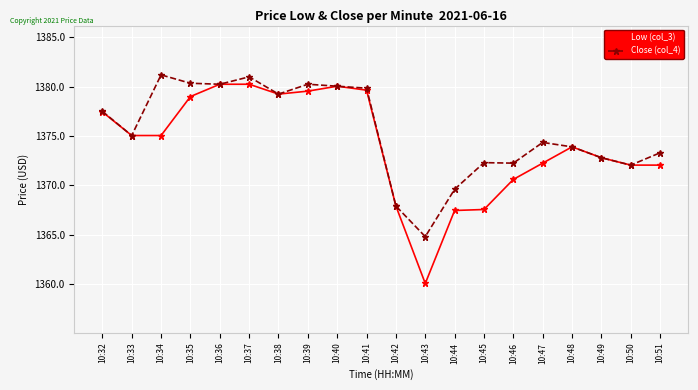

What is the difference between the maximum and minimum values in the Close (col_4) series?

16.4